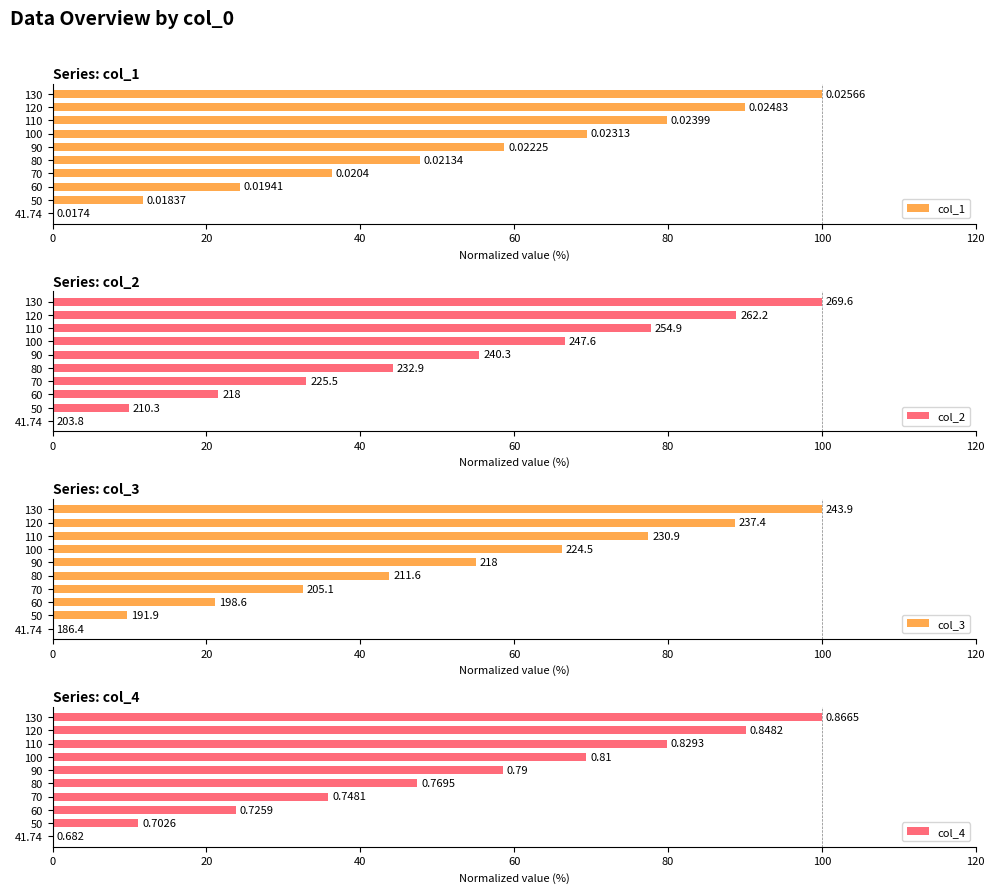

Between 70 and 80, which series saw the biggest shift?

col_4